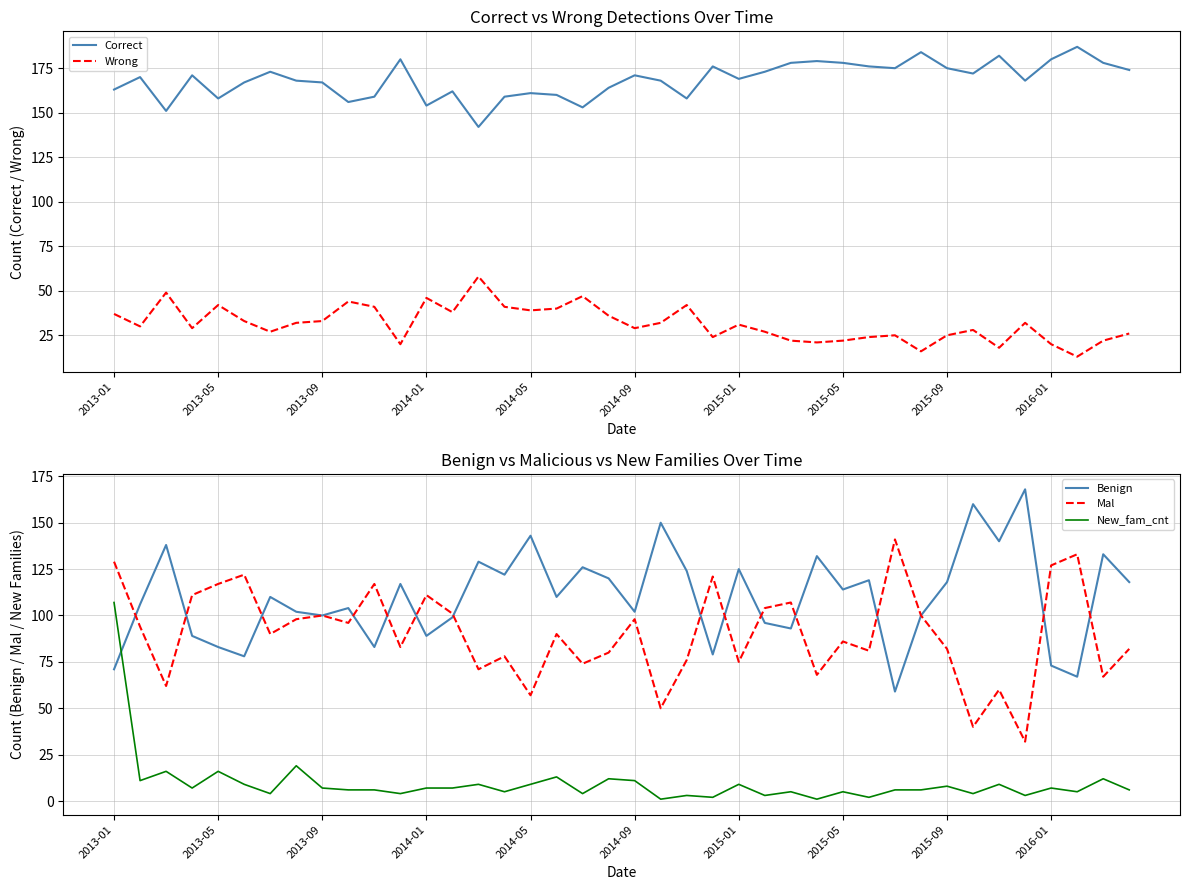

What is the average value of the Benign series?

110